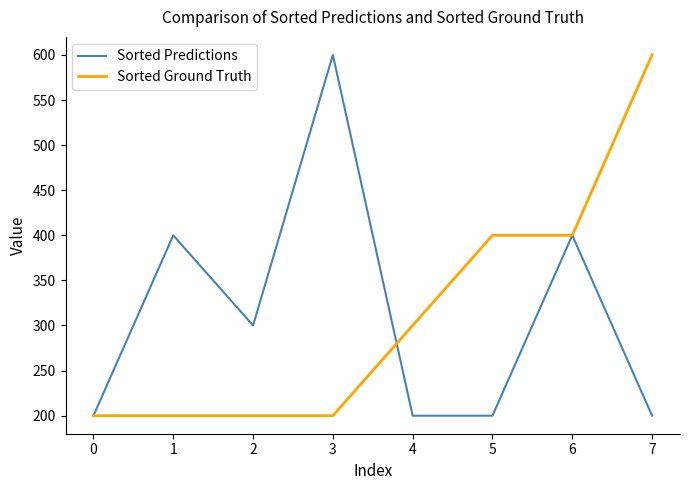

Is it true that Sorted Ground Truth equals 200 at 0?

True